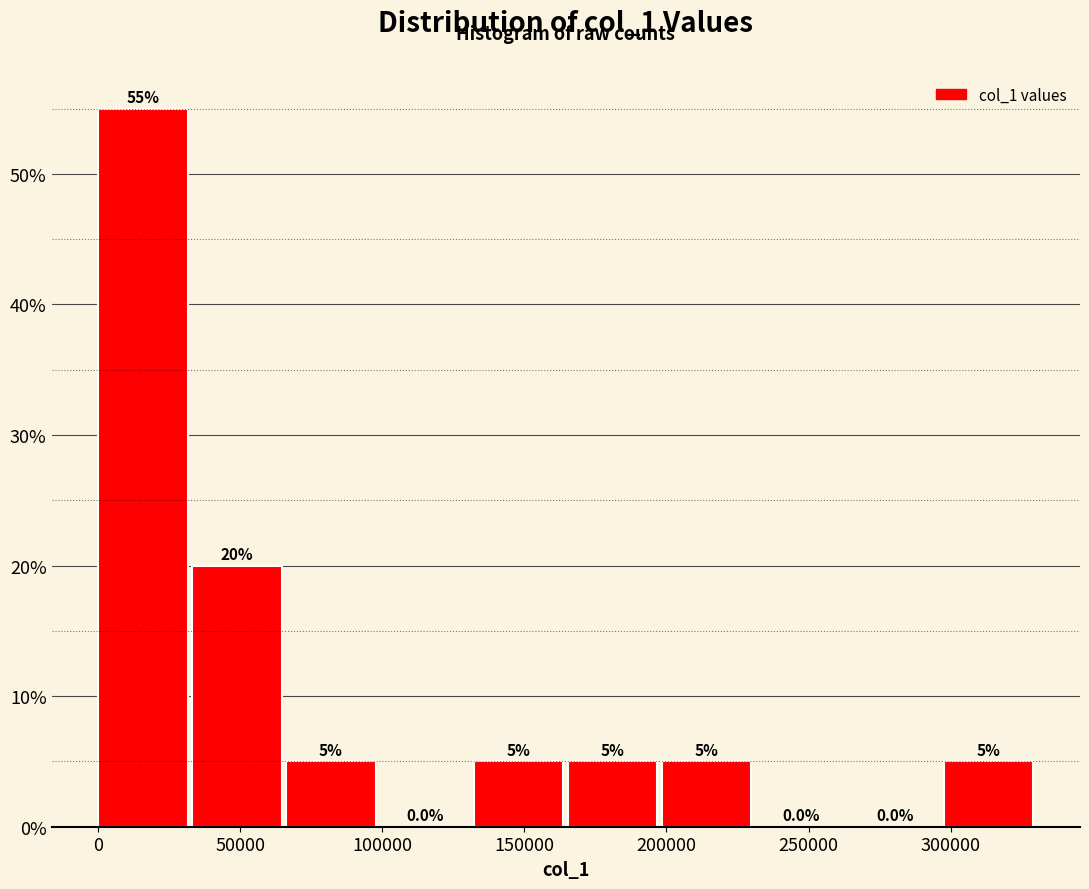

How tall is the bar that spans 65000 to 100000 on the x-axis? The bar edges are not printed on the chart, so give them approximately, as read against the axis.

5.0